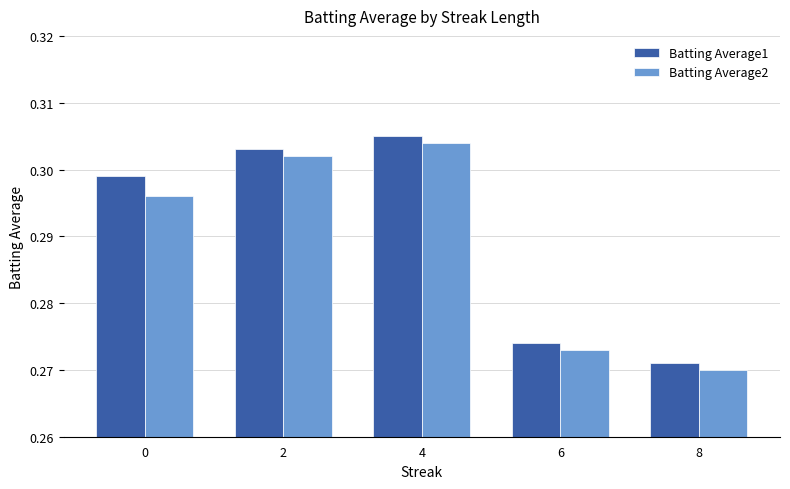

What is the total value across all series at 8?

0.5